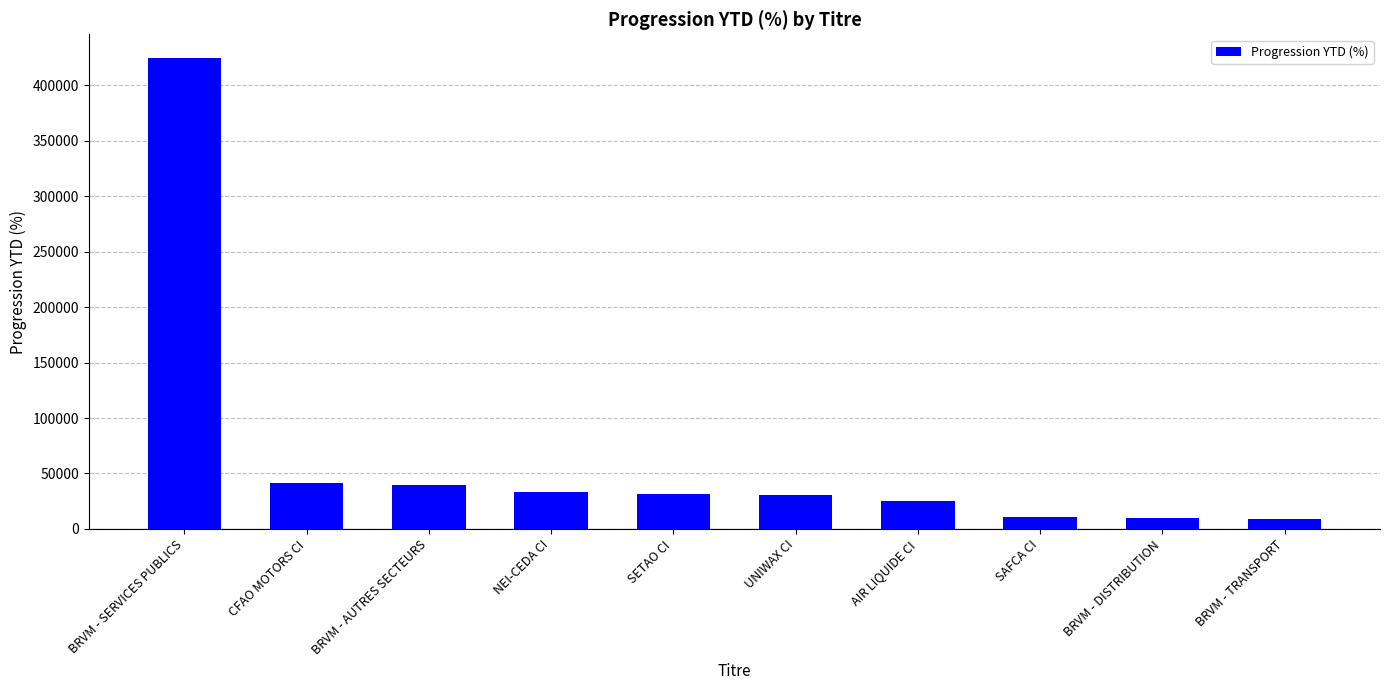

What is the change in value from CFAO MOTORS CI to BRVM - DISTRIBUTION?

-31977.2